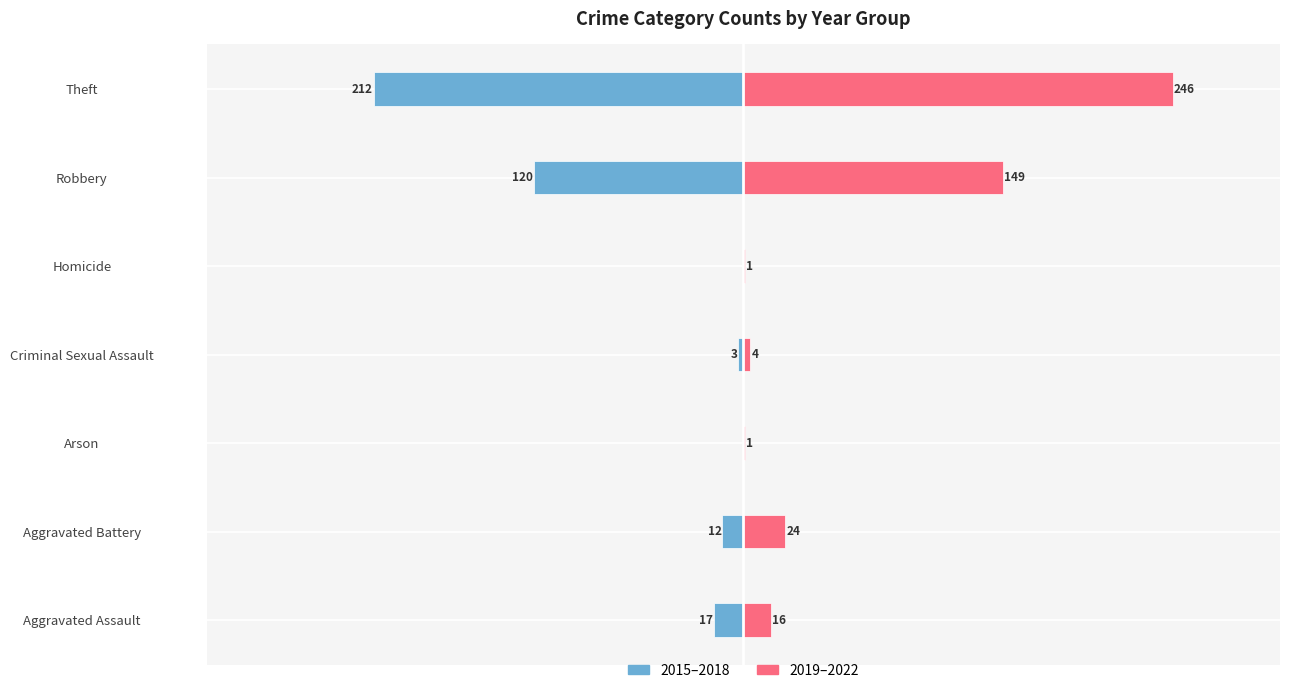

How many bars are there in each group?

2